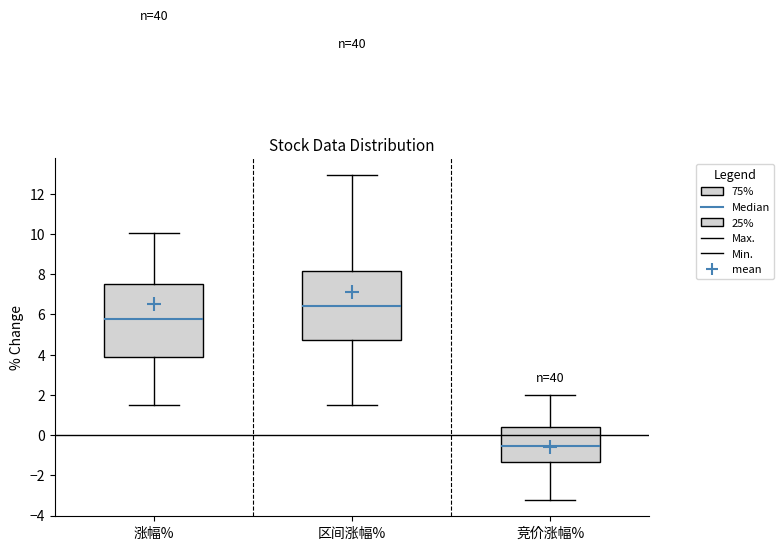

Reading left to right, read every box against the y-axis: the position of its median line, the range the box covers, and the ends of its whiskers. The values are not printed on the chart, so give them approximately, as read against the axis.

涨幅%: median 5.8, box 3.8 to 7.6, whiskers 1.4 to 10.0
区间涨幅%: median 6.4, box 4.8 to 8.2, whiskers 1.4 to 13.0
竞价涨幅%: median -0.6, box -1.4 to 0.4, whiskers -3.2 to 2.0